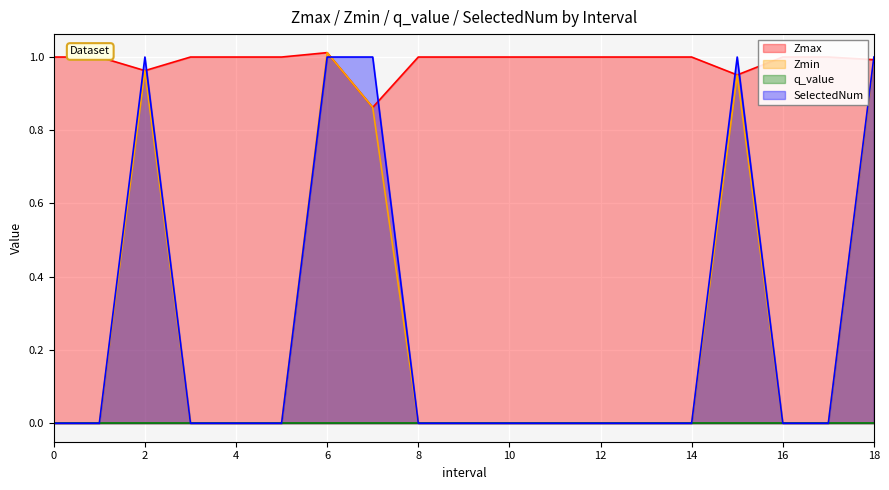

What position from the right is 9?

10